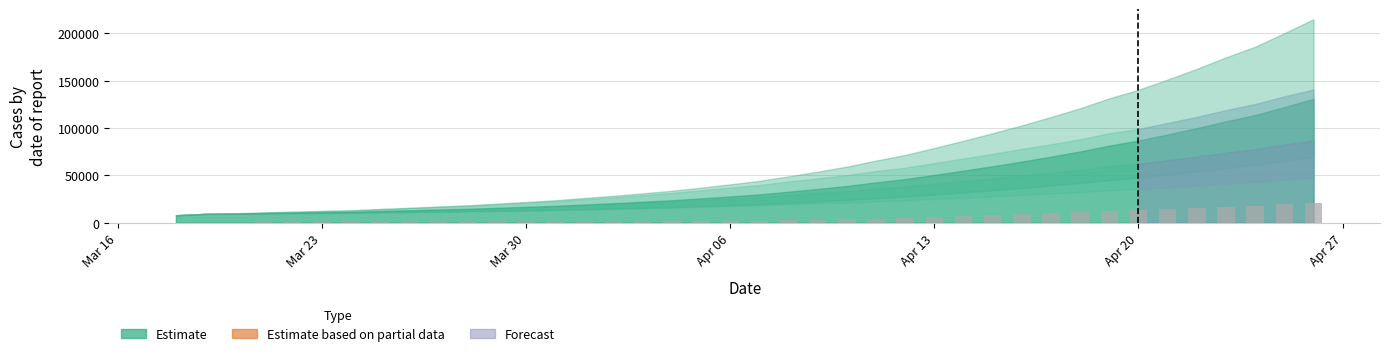

What is the maximum value shown in the chart?

21260.3